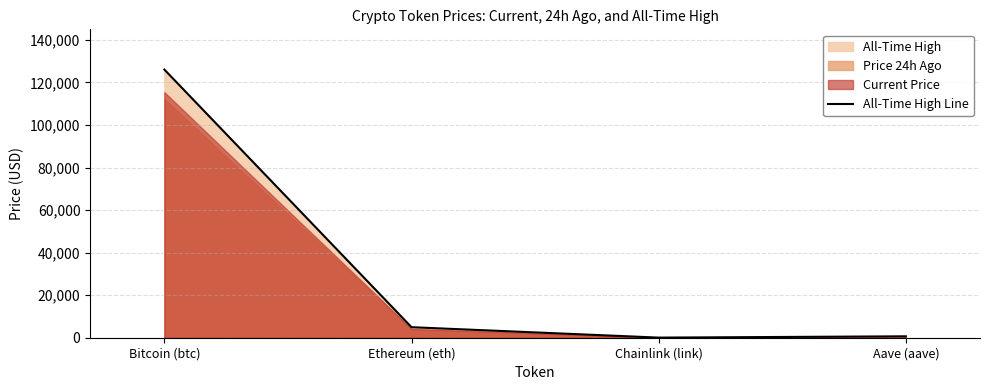

How many values in the All-Time High Line series are below 4946?

2